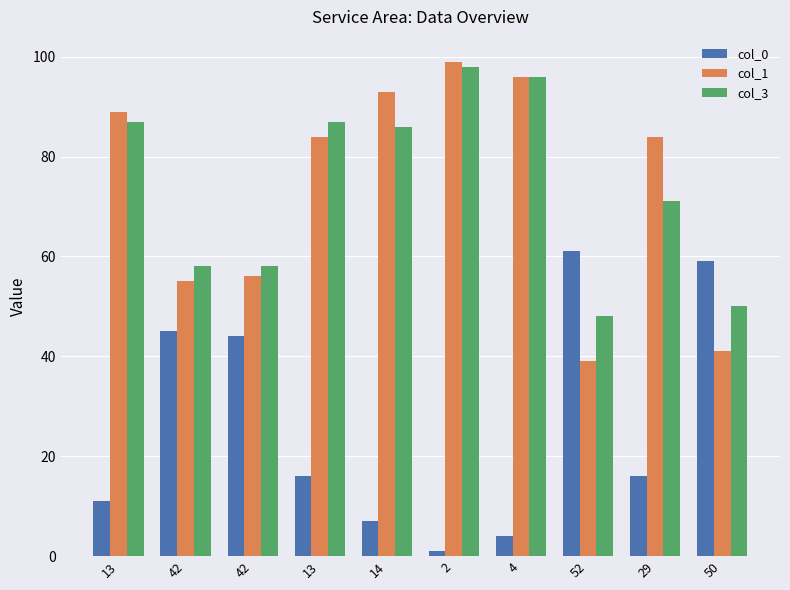

What is the label of the 6th bar from the left?

2